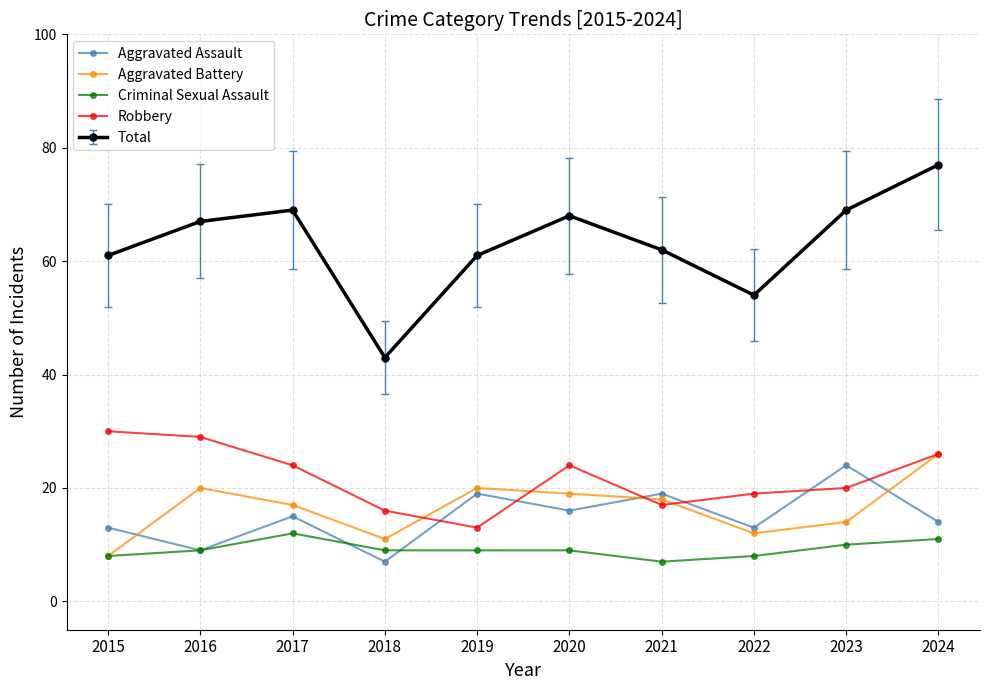

The Aggravated Assault series shows 13 at 2023. True or false?

False